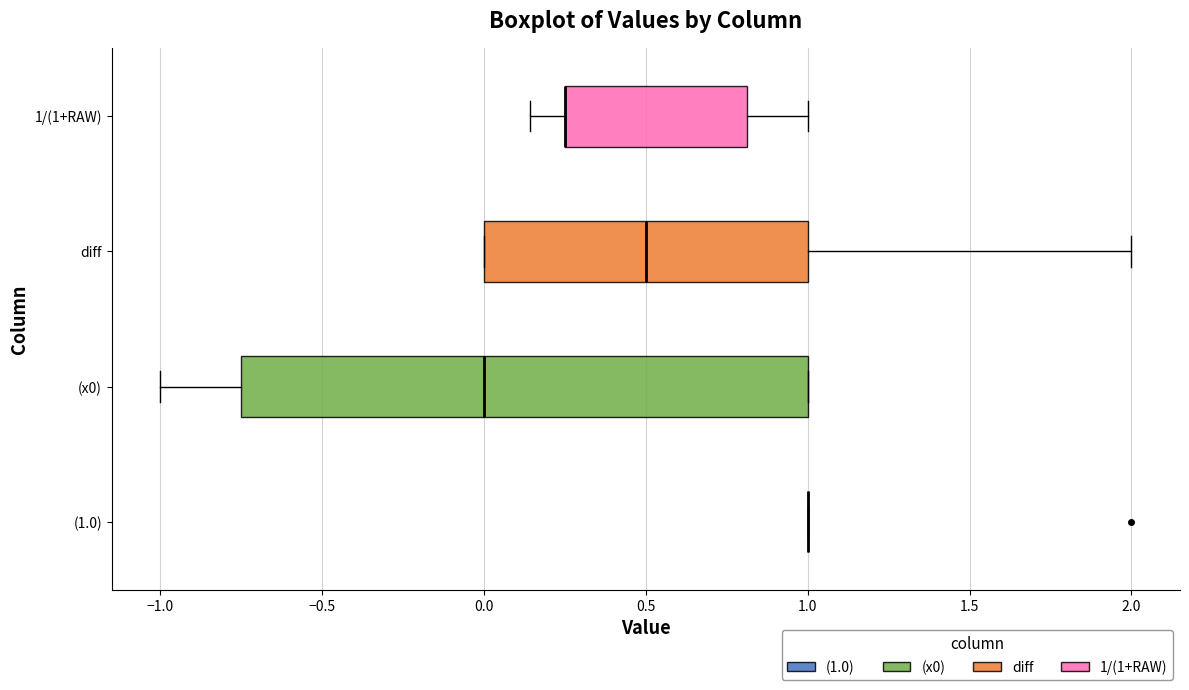

Reading bottom to top, transcribe this box plot: for each box, give where its median line is, the range the box spans, and where its two whiskers end, as read against the x-axis. The values are not printed on the chart, so give them approximately, as read against the axis.

(1.0): box collapsed to a line at 1.00, whiskers 1.00 to 1.00
(x0): median 0.00, box -0.75 to 1.00, whiskers -1.00 to 1.00
diff: median 0.50, box 0.00 to 1.00, whiskers 0.00 to 2.00
1/(1+RAW): median 0.25 (drawn on the box's left edge), box 0.25 to 0.80, whiskers 0.15 to 1.00